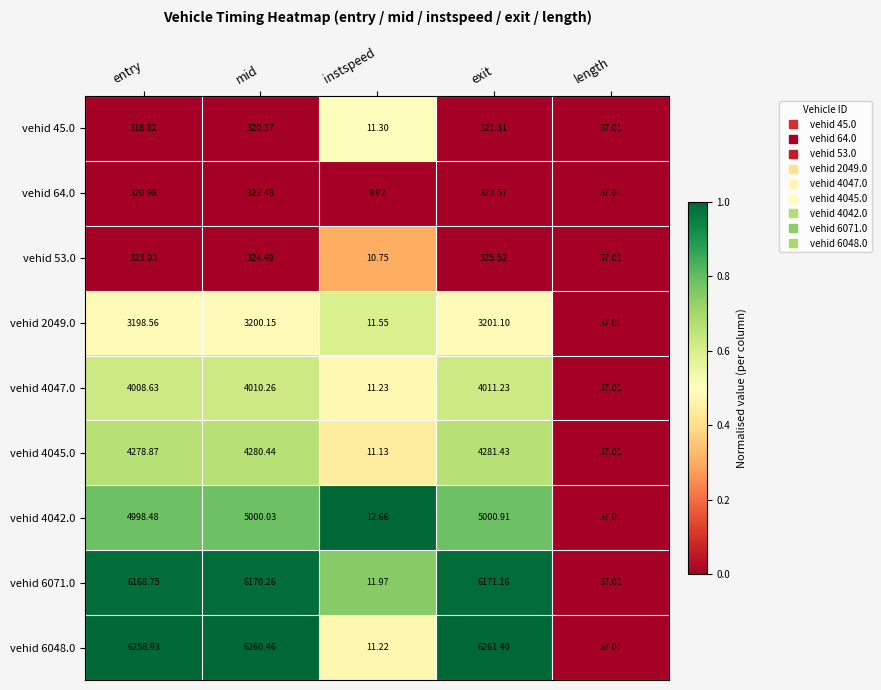

At which label is vehid 4047.0 closest to 2011?

length